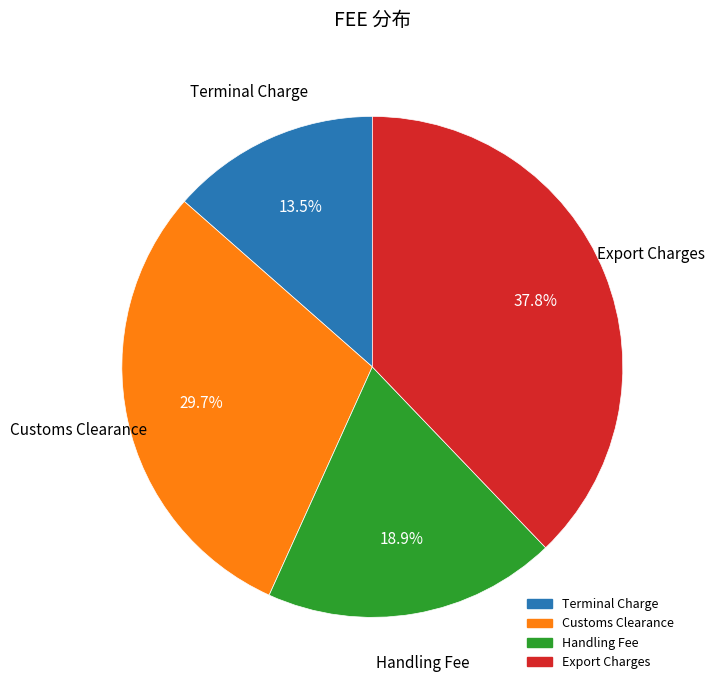

Approximately how many times larger is the value at Handling Fee compared to Terminal Charge?

1.4